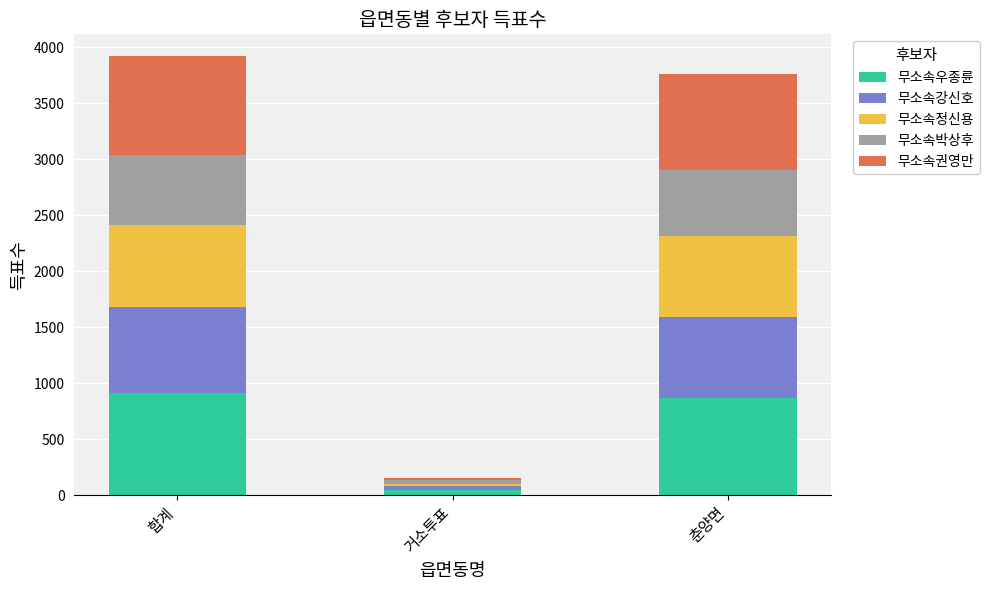

What is the total value across all series at 춘양면?

3762